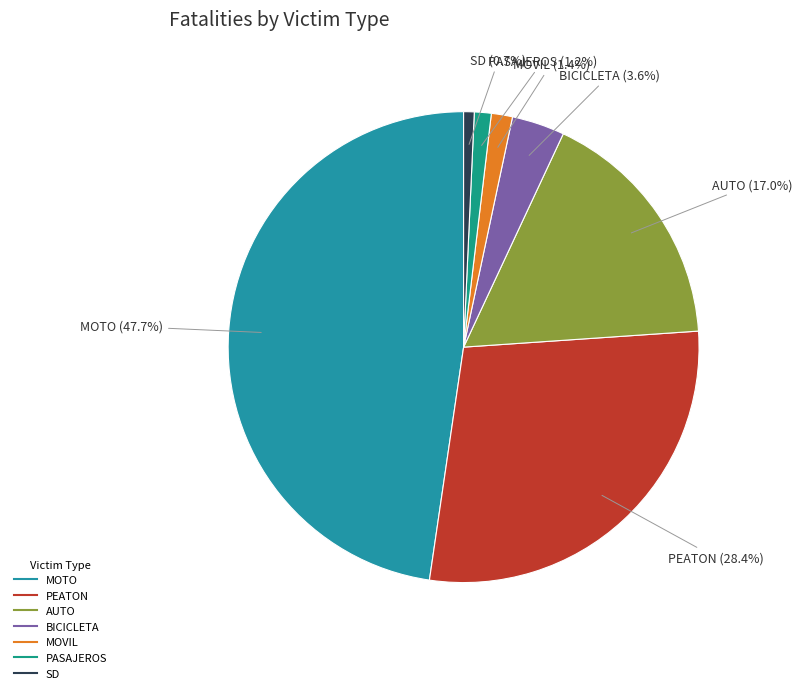

What percentage is the SD slice, to the nearest percent?

1%